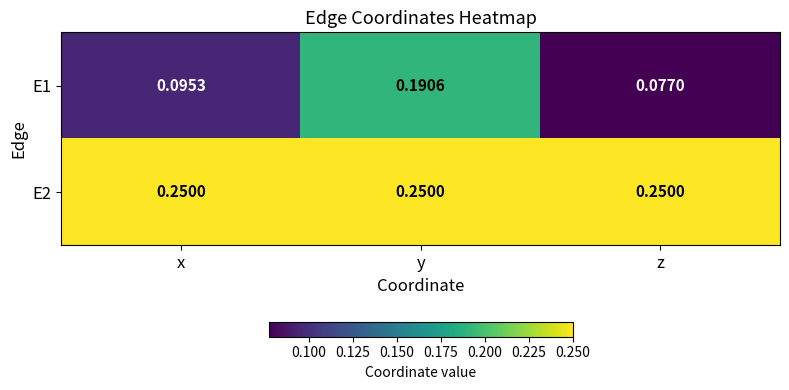

Rank the series at z from highest to lowest value.

E2, E1